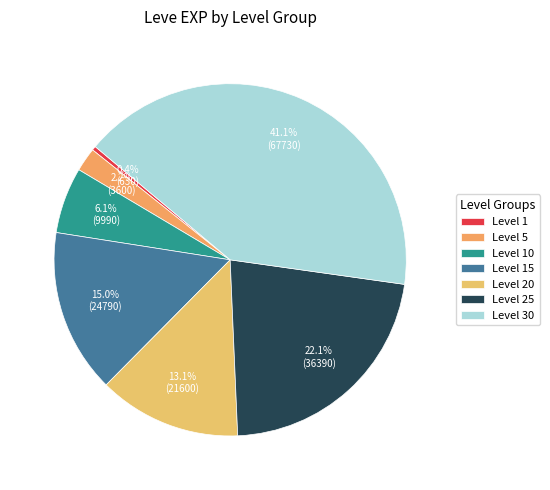

Rank the categories by value from lowest to highest.

Level 1, Level 5, Level 10, Level 20, Level 15, Level 25, Level 30